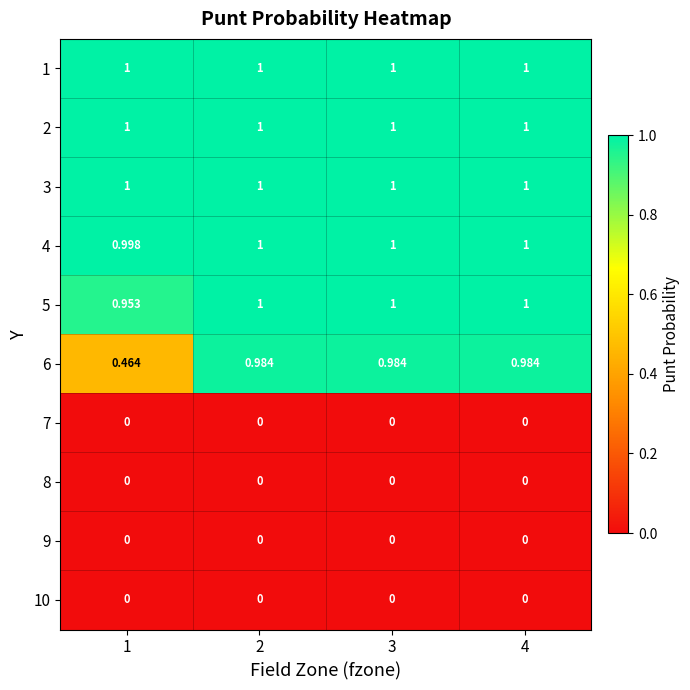

Reading right to left, what are all the values shown in this chart?

1: 4=1.0	3=1.0	2=1.0	1=1.0
2: 4=1.0	3=1.0	2=1.0	1=1.0
3: 4=1.0	3=1.0	2=1.0	1=1.0
4: 4=1.0	3=1.0	2=1.0	1=1.0
5: 4=1.0	3=1.0	2=1.0	1=1.0
6: 4=1.0	3=1.0	2=1.0	1=0.5
7: 4=0.0	3=0.0	2=0.0	1=0.0
8: 4=0.0	3=0.0	2=0.0	1=0.0
9: 4=0.0	3=0.0	2=0.0	1=0.0
10: 4=0.0	3=0.0	2=0.0	1=0.0